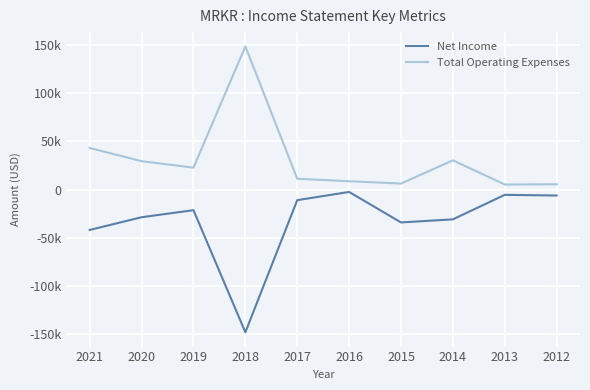

At which category is the sum across all series the highest?

2016